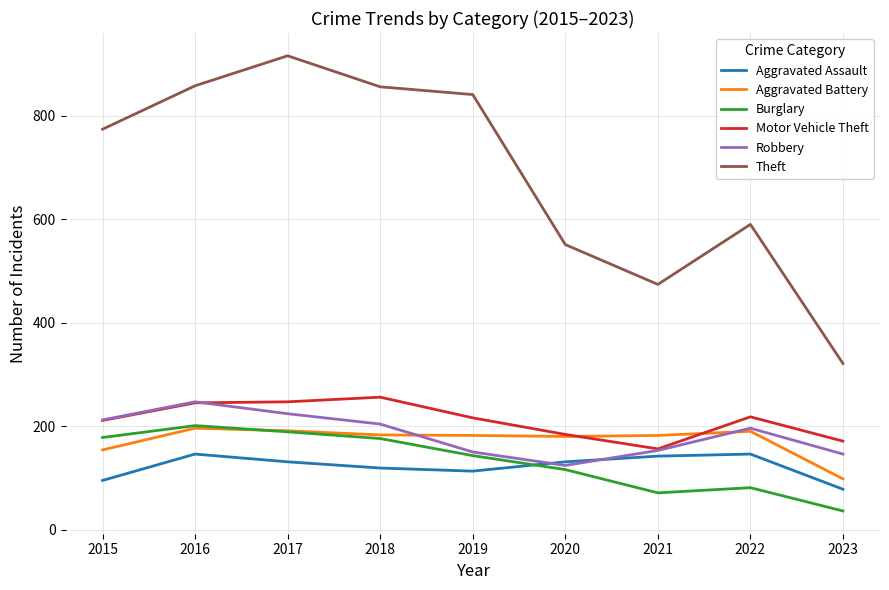

Is this an area chart (filled region under the line)?

No